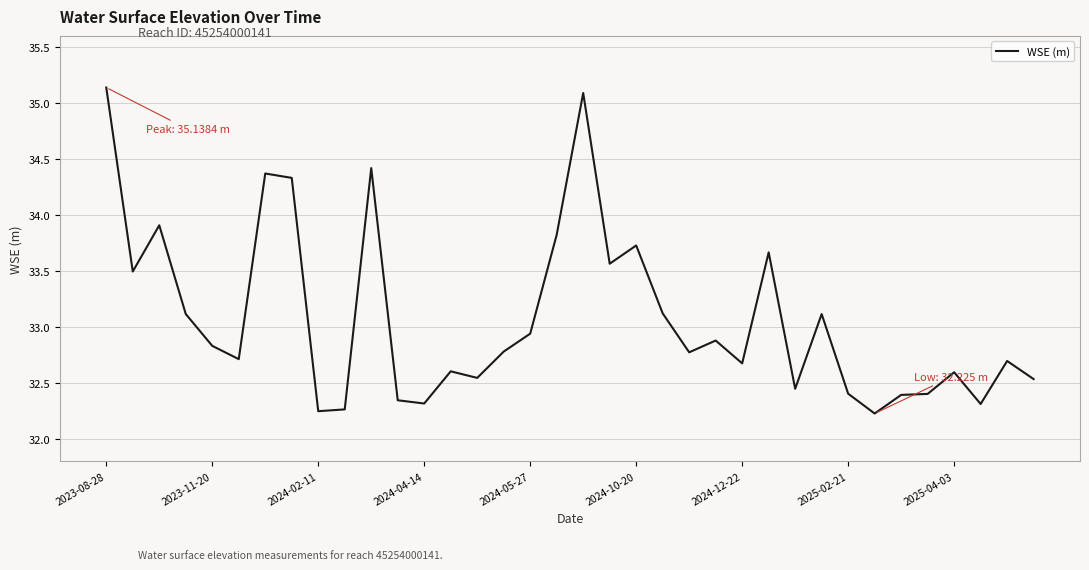

What is the difference between the maximum and minimum values?

2.9